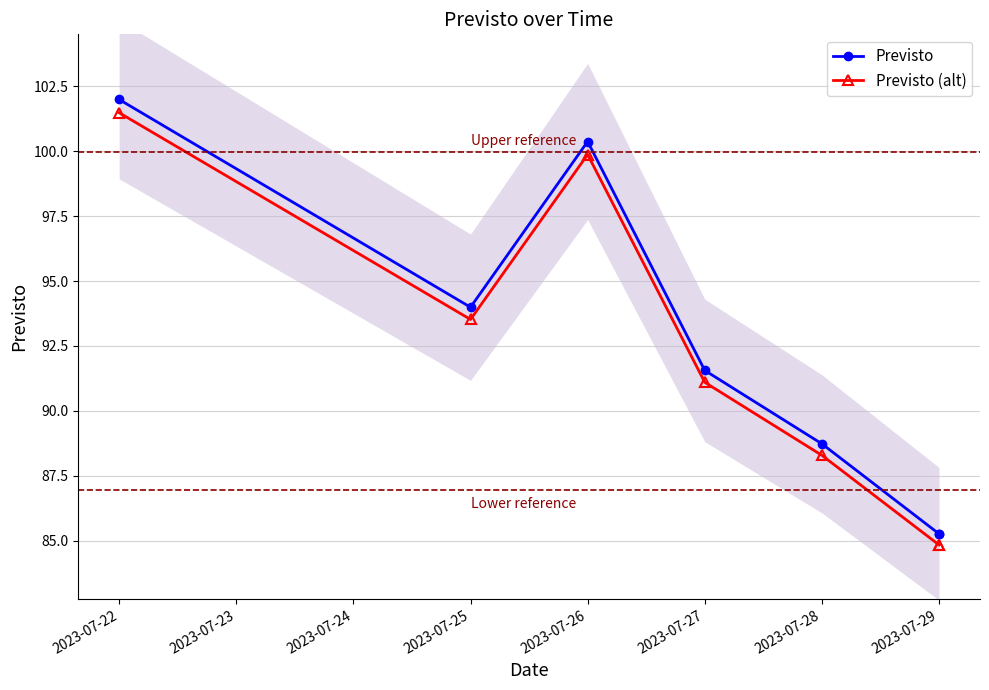

Is the value of Previsto at 2023-07-22 greater than the value of Previsto (alt) at 2023-07-25?

Yes